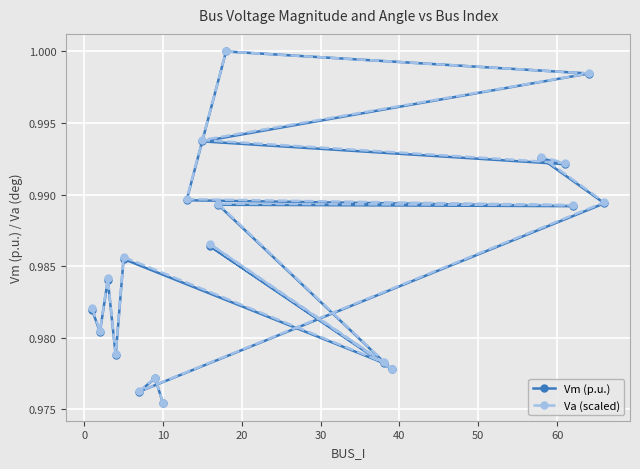

At how many categories does at least one series exceed 0?

20